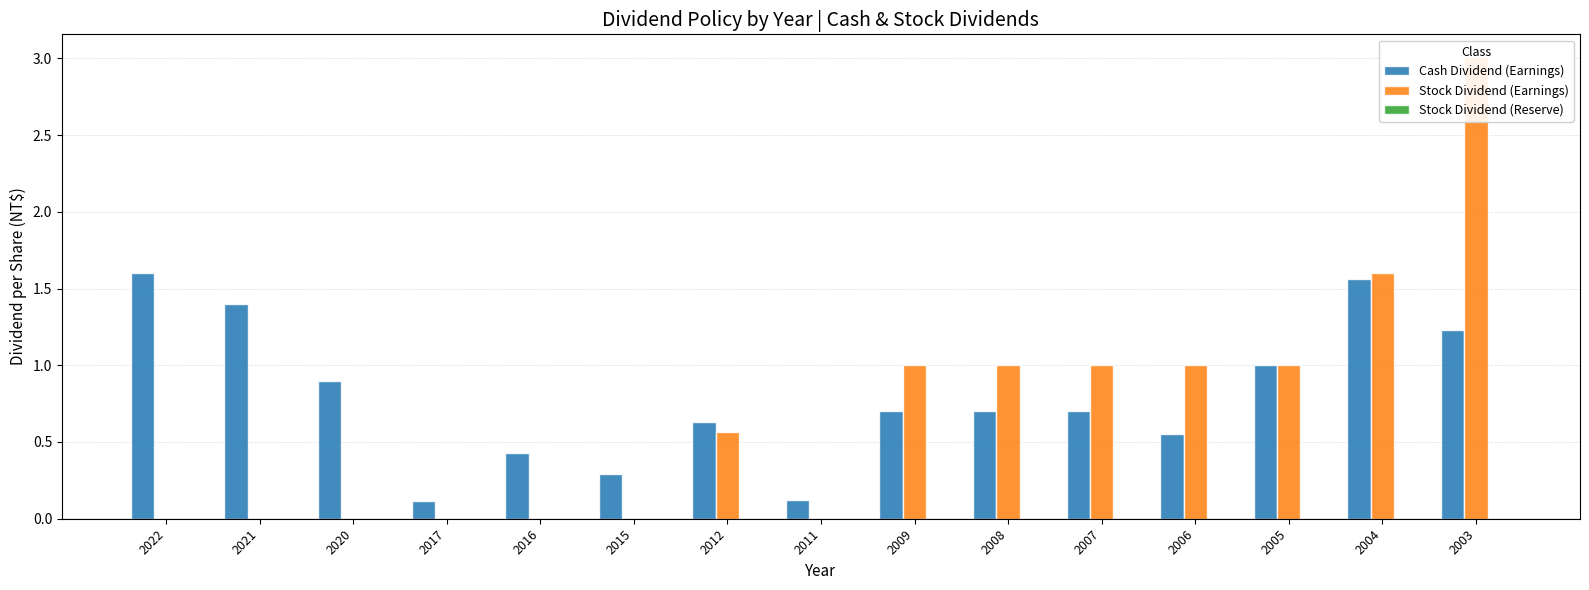

What is the greatest value displayed?

3.0